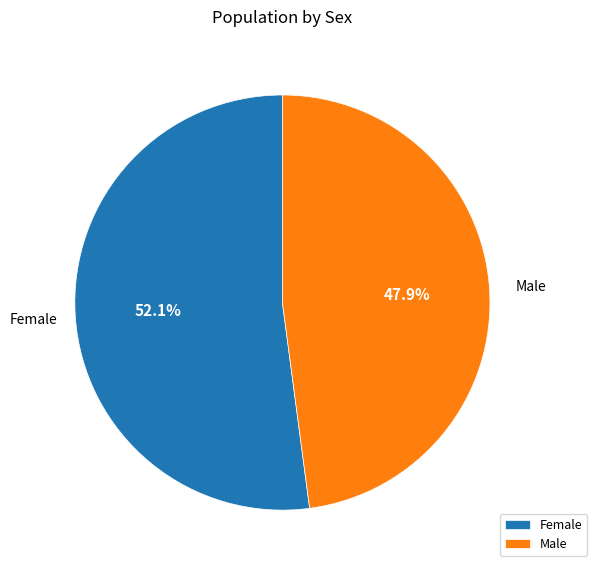

What percentage is the Female slice, to the nearest percent?

52%